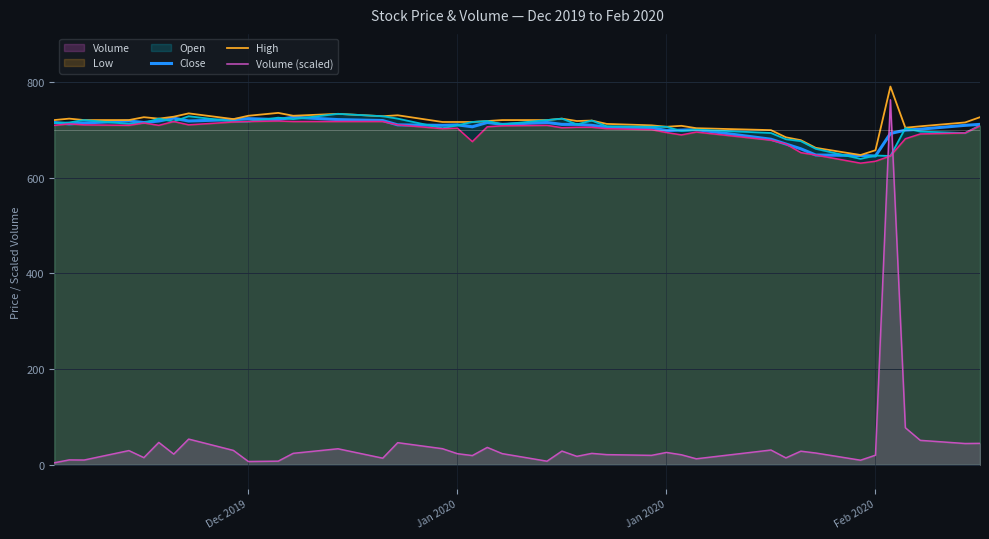

True or false: Low has a value of 280.2 at 16.

False